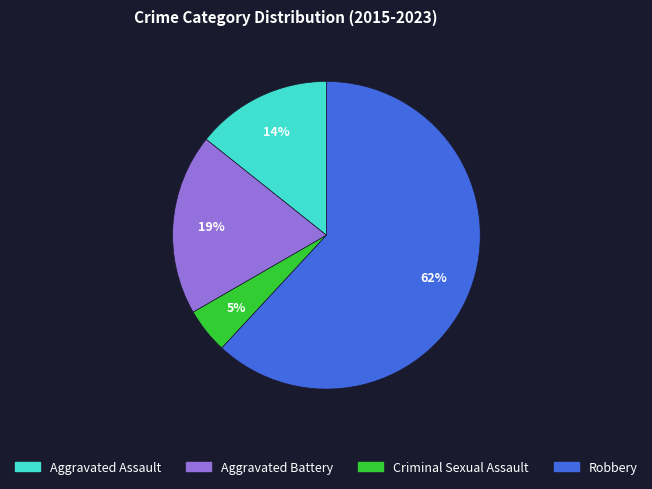

To the nearest percent, what is the combined percentage of Aggravated Battery and Criminal Sexual Assault?

24%